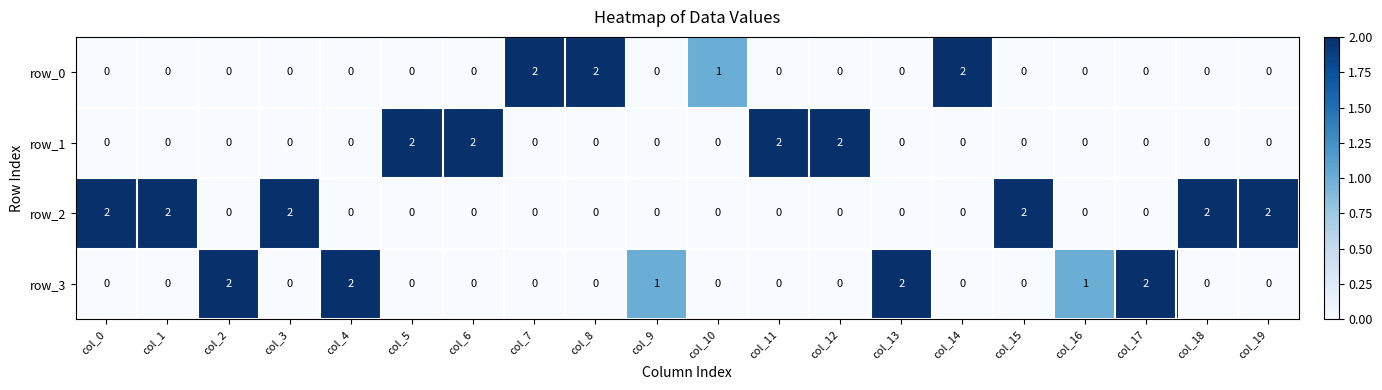

The row_1 series shows 0 at col_14. True or false?

True